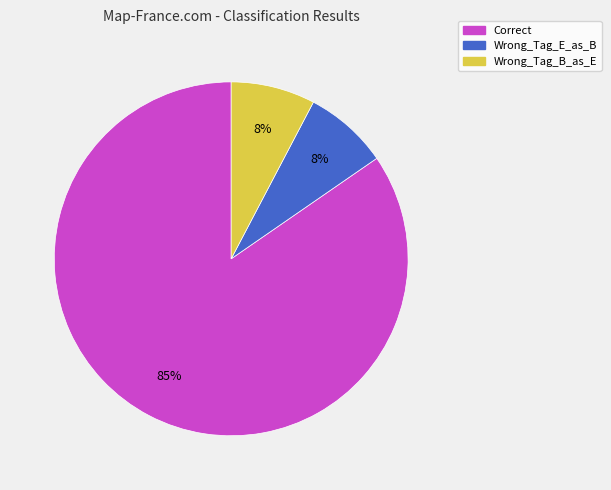

Is Correct the majority of the pie?

Yes